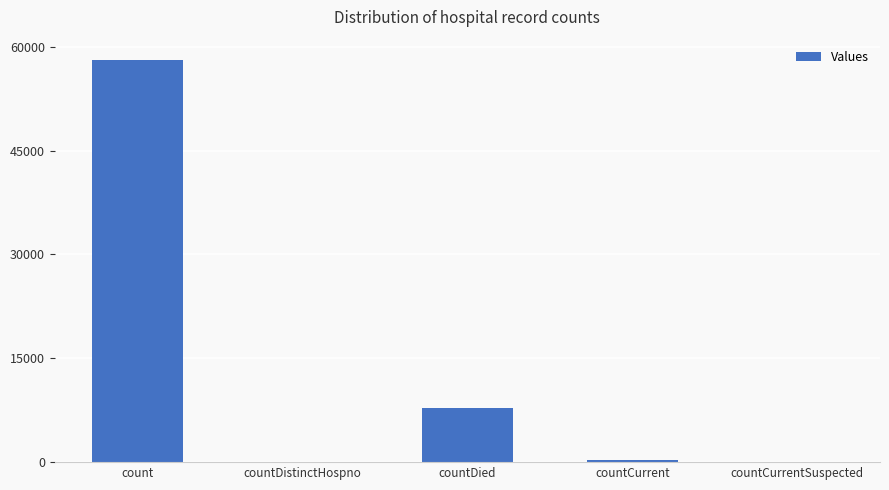

Which label corresponds to the largest value in the chart?

count